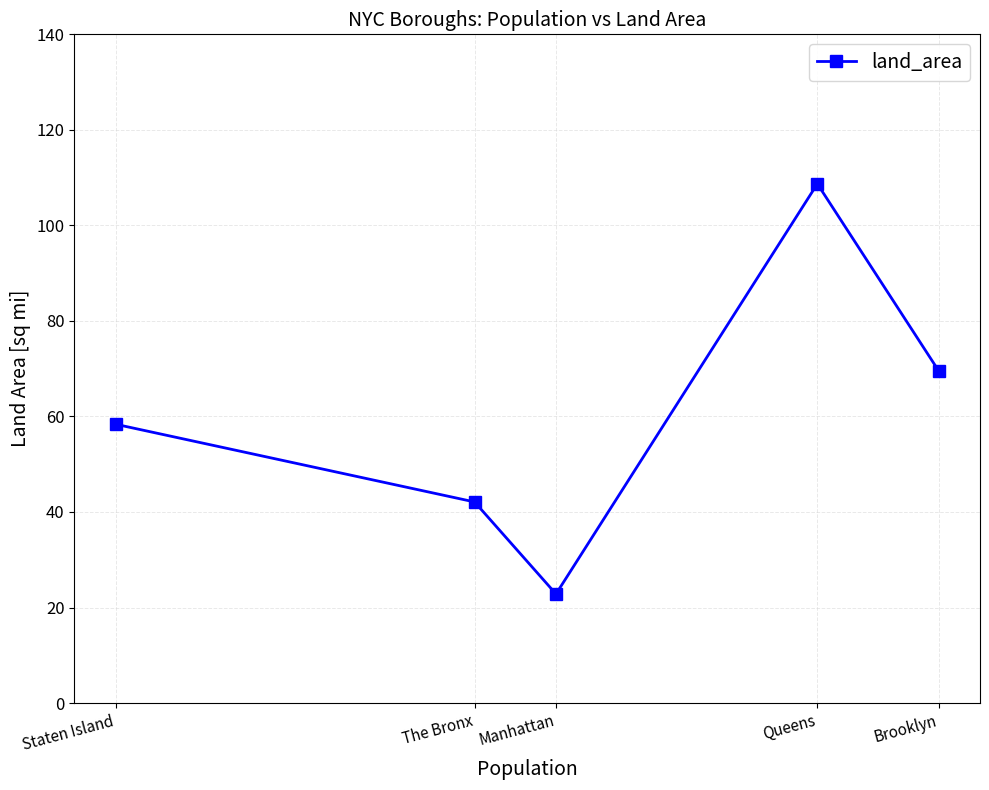

List the labels in order of value, largest first.

Queens, Brooklyn, Staten Island, The Bronx, Manhattan